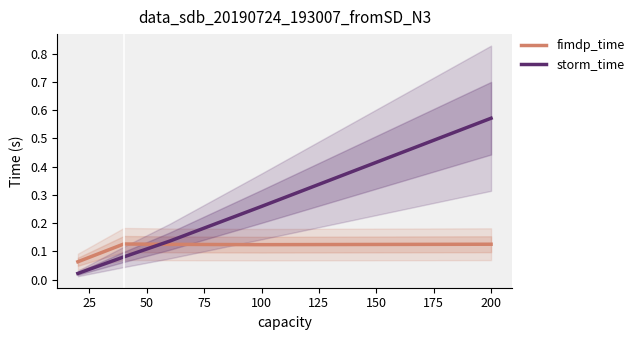

How many times do fimdp_time and storm_time cross each other?

1